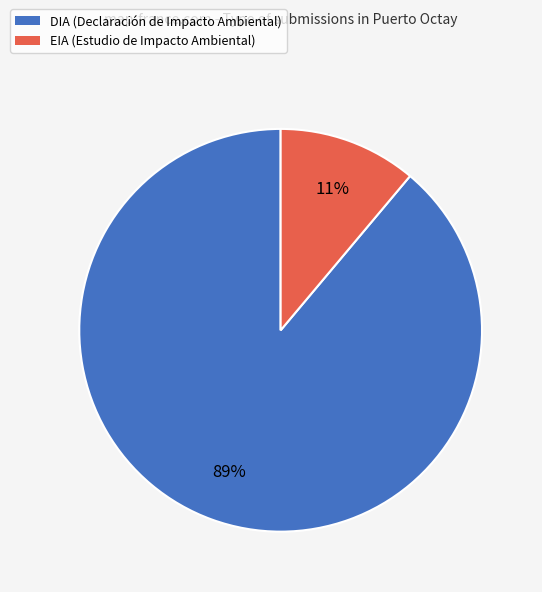

Approximately how many times larger is the value at EIA compared to DIA?

0.1